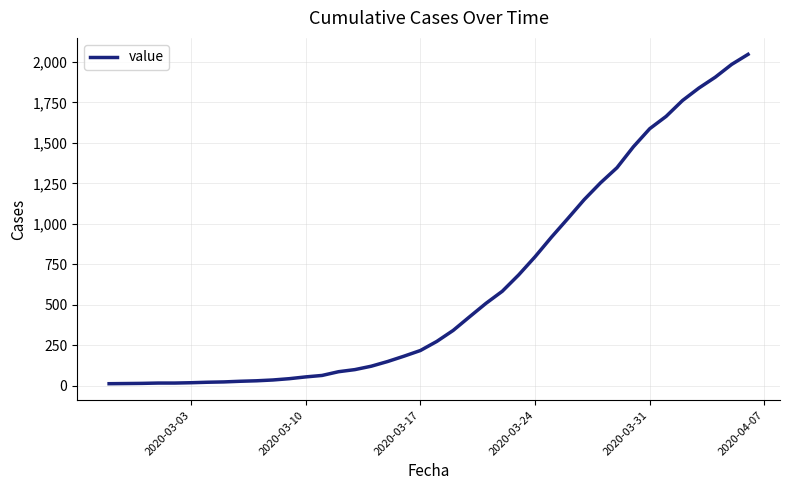

What is the sum of all values?

24844